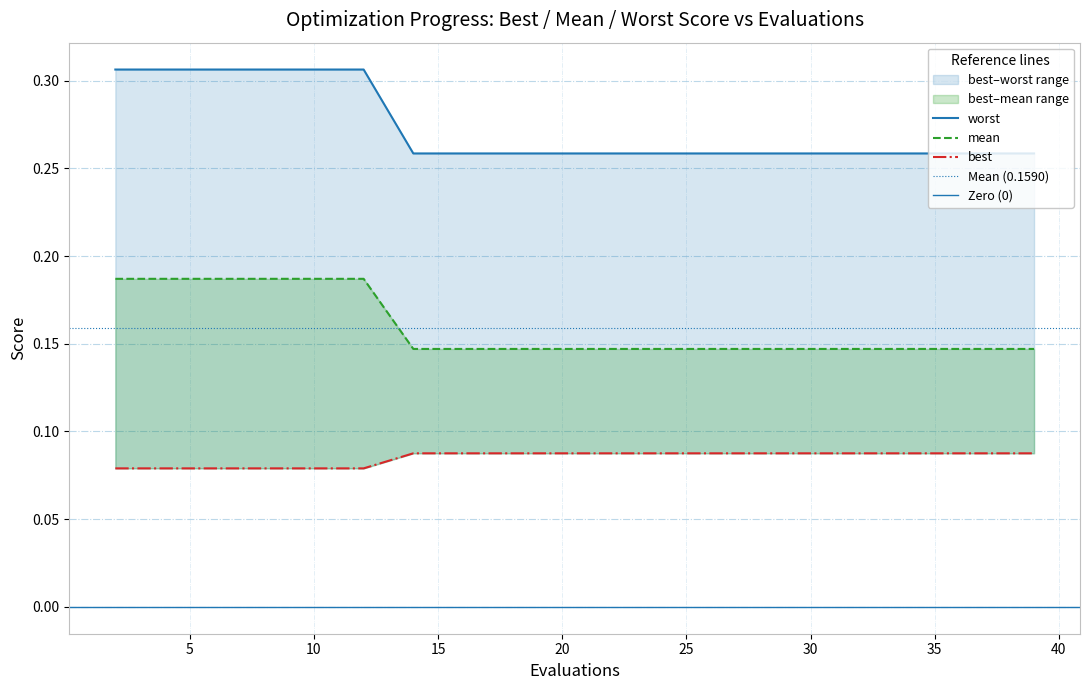

What is the difference between the highest and lowest values at 2?

0.2